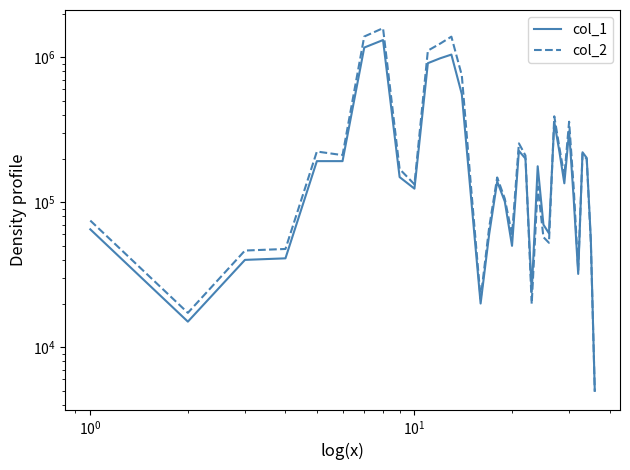

Reading left to right, list all the values displayed in this chart.

col_1: 65000	15000	40000	41000	192000	192000	1166000	1314000	149000	124000	910000	983000	1043000	556000	99000	20000	60000	139000	101000	50000	226000	200000	24000	177000	70000	61000	359000	223000	135000	308000	105000	32000	221000	202000	56000	5000
col_2: 74700	17250	46400	47580	223650	211200	1389190	1586810	169290	132830	1110760	1240910	1386660	749230	115830	21600	66800	148160	105590	59500	254600	209980	19910	128190	57400	52470	391280	237970	151500	359080	125050	33980	216060	198090	53290	4950